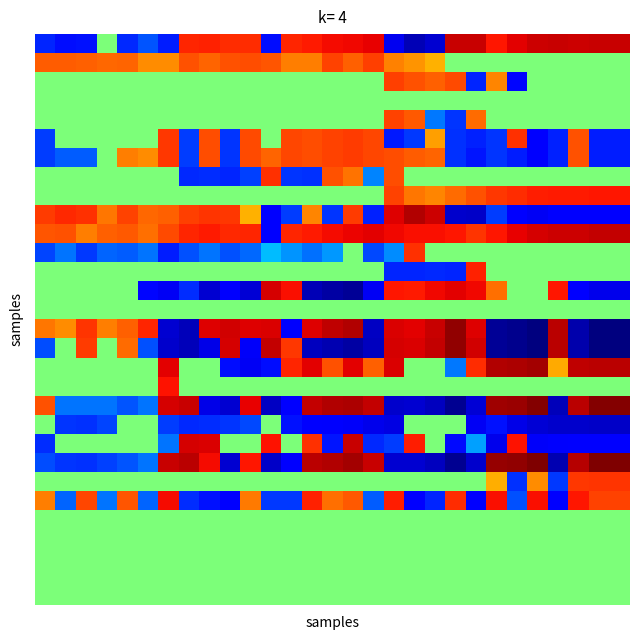

How many data points does each series have?

29